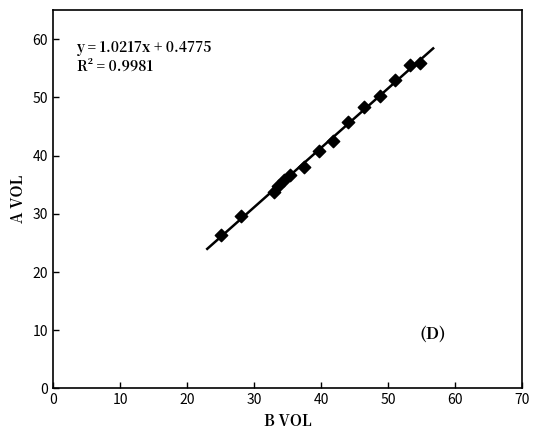

What is the range of Y values (max minus min)?

29.5